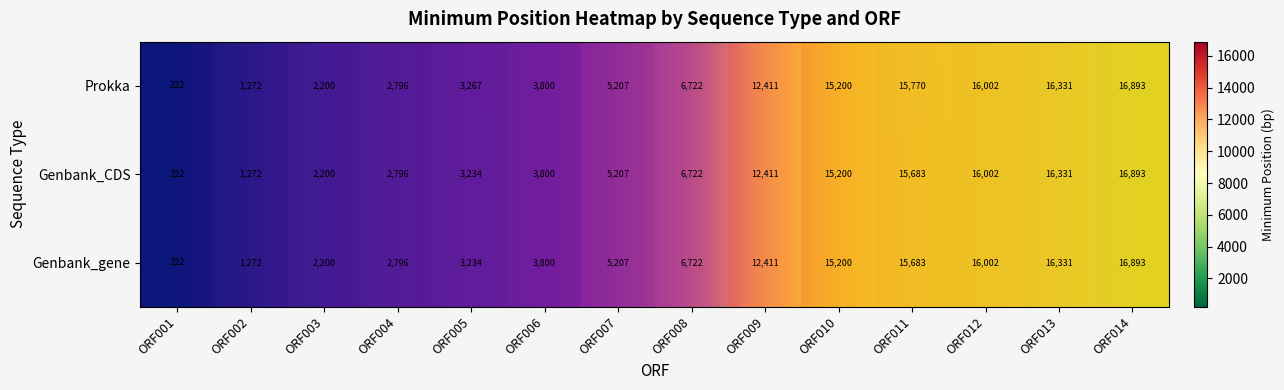

How many data points in Genbank_CDS are above 6722?

6